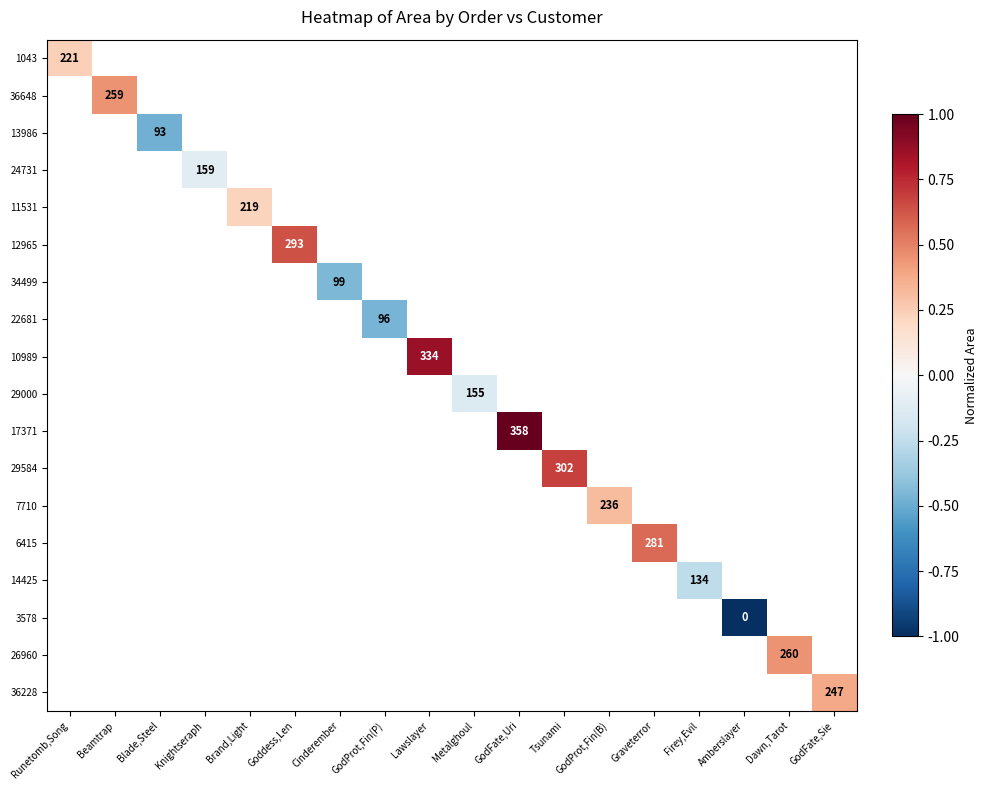

How many series are shown in this chart?

18